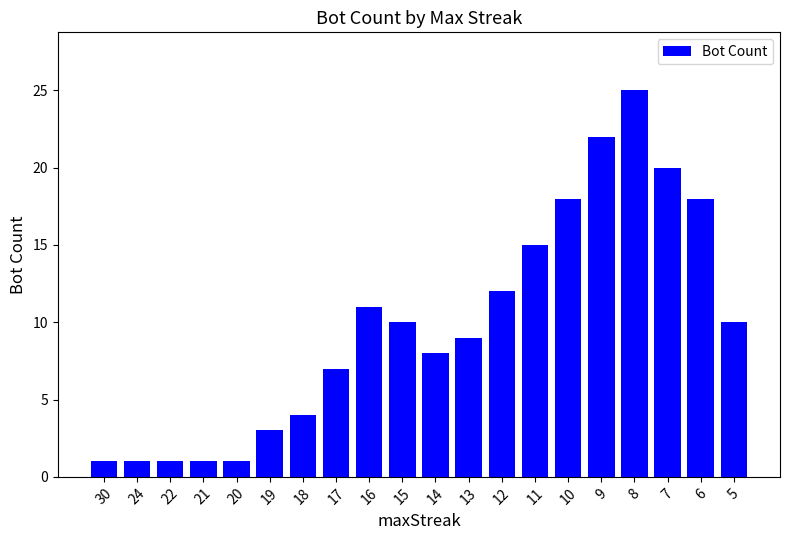

How many data points does each series have?

20